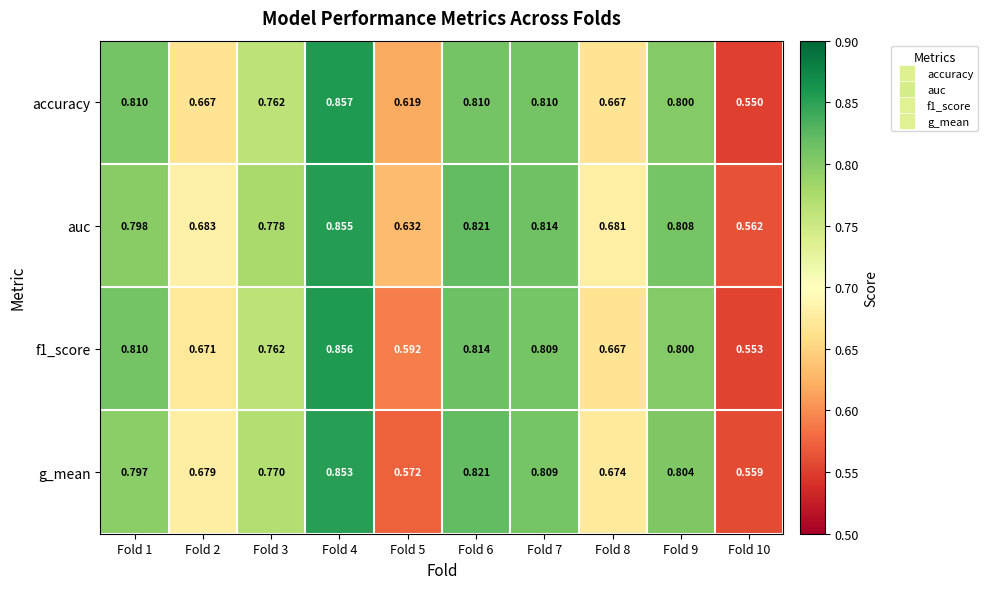

At which category is the sum across all series the highest?

Fold 4